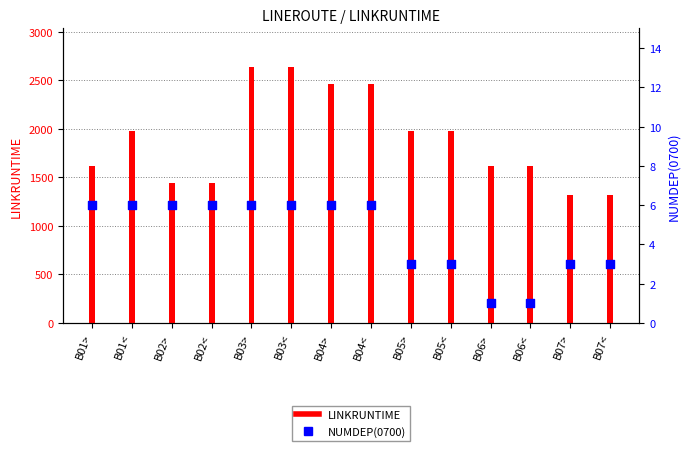

What are all the series names shown in the legend?

LINKRUNTIME, NUMDEP(0700)